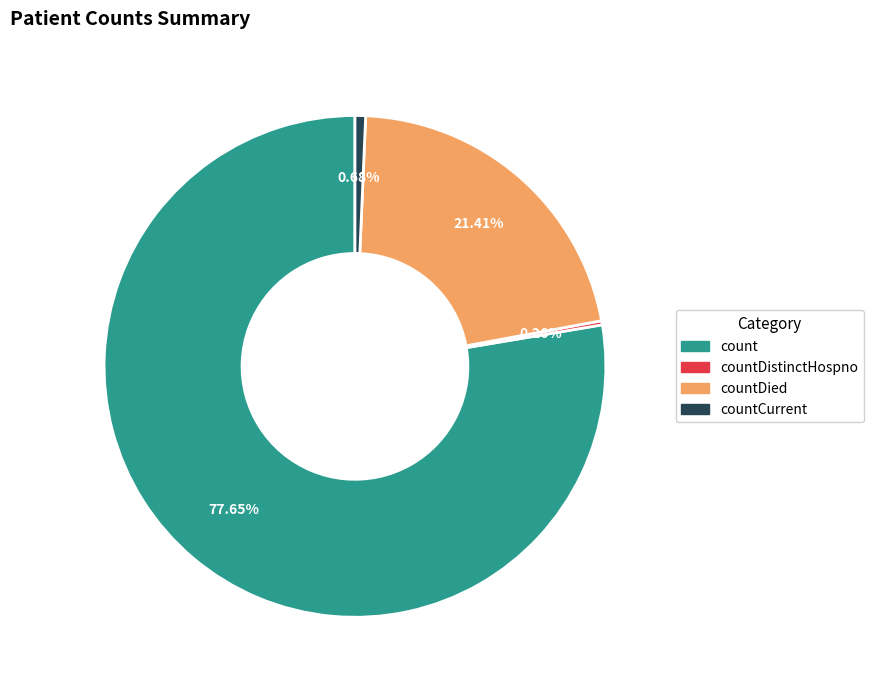

Which category has the biggest portion of the pie?

count